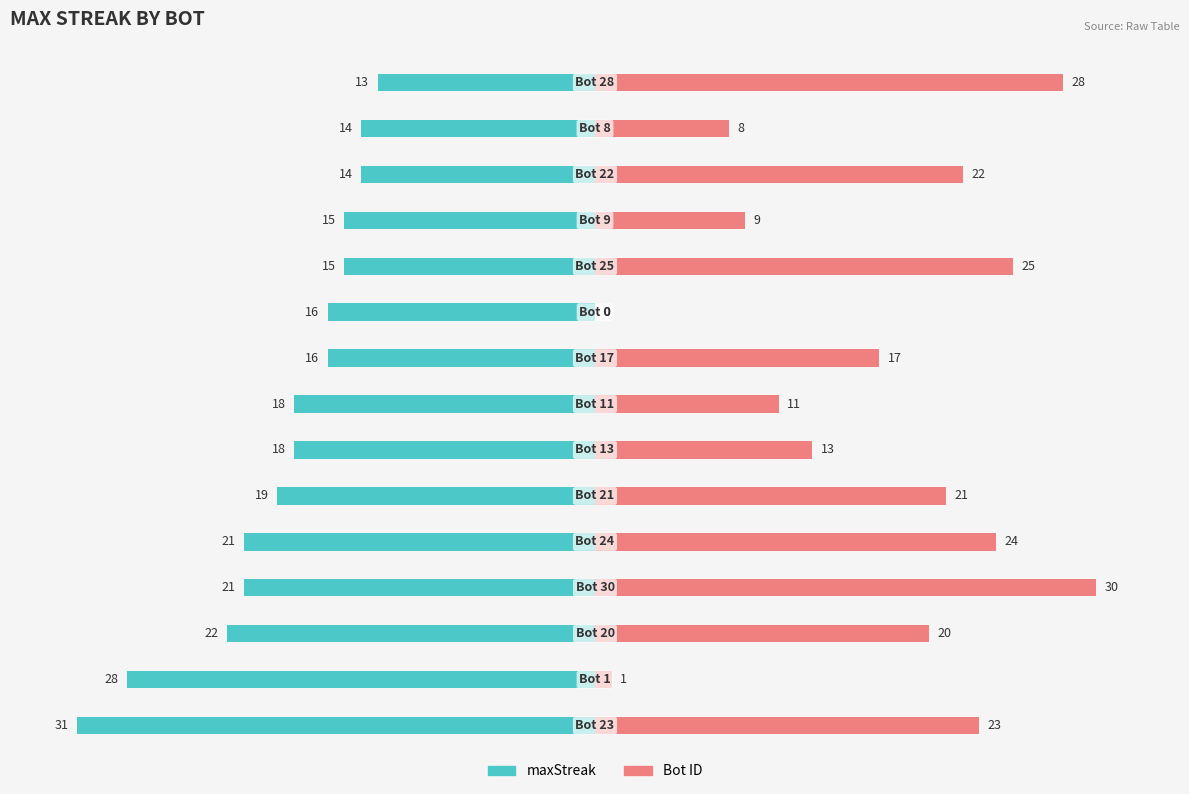

What is the sum of all Bot ID values?

252